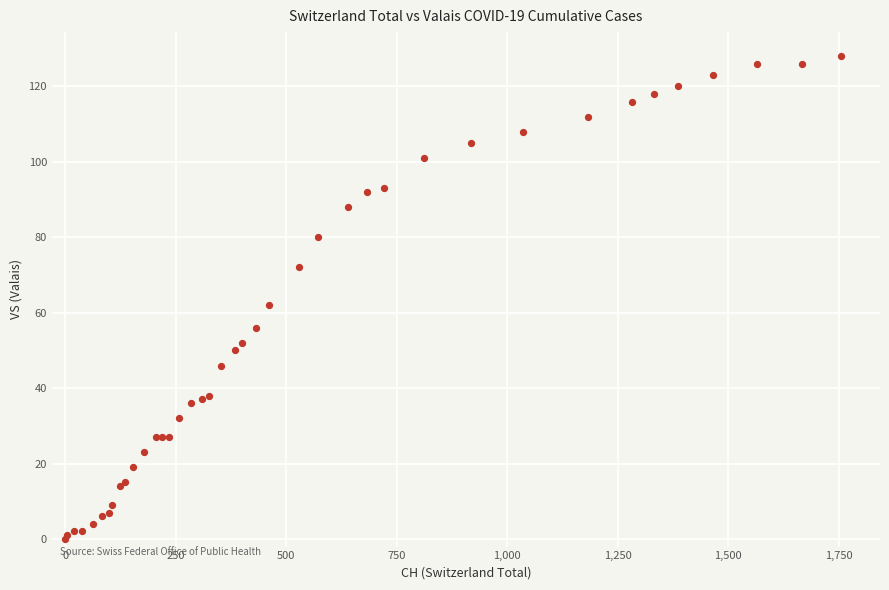

What Y value in the scatter plot is closest to 64?

62